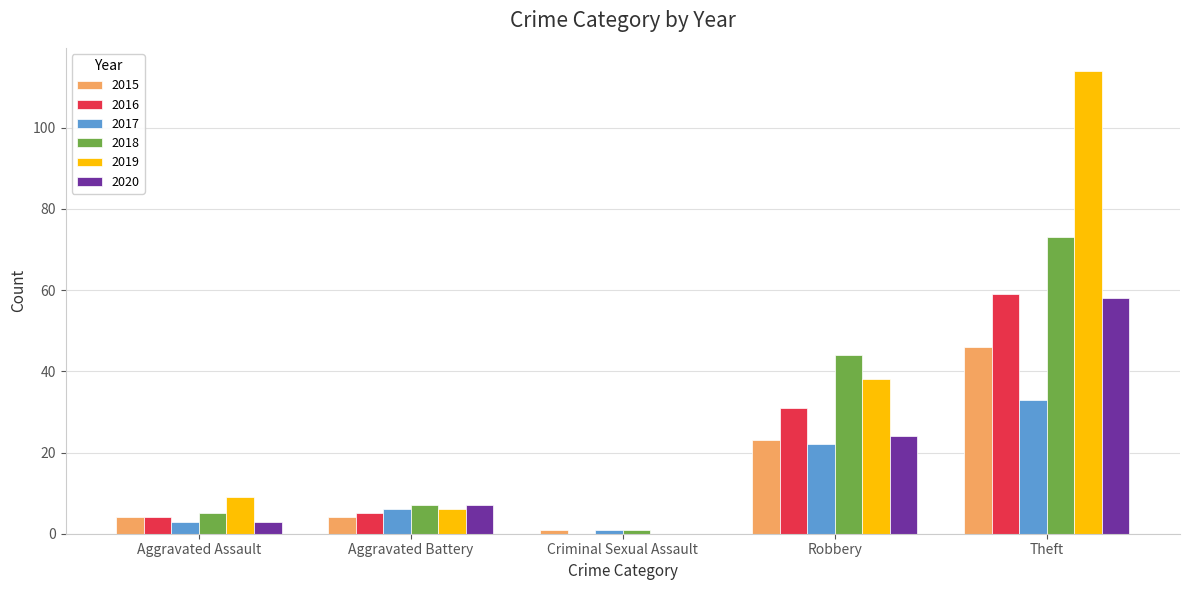

What is the sum of the 2017 values at Theft and Aggravated Assault?

36